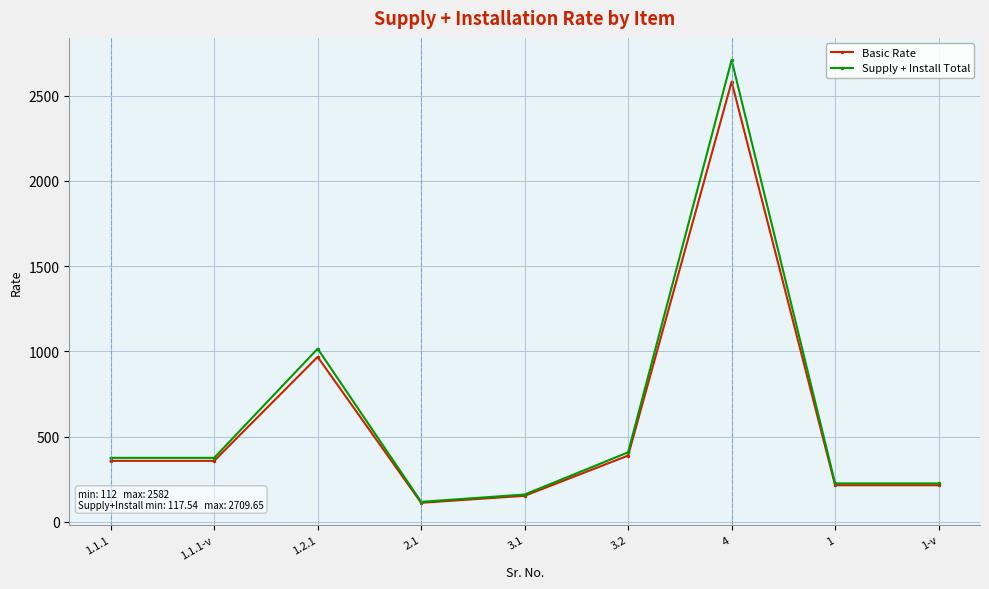

The value of Supply + Install Total at 1 is 225.6. True or false?

True